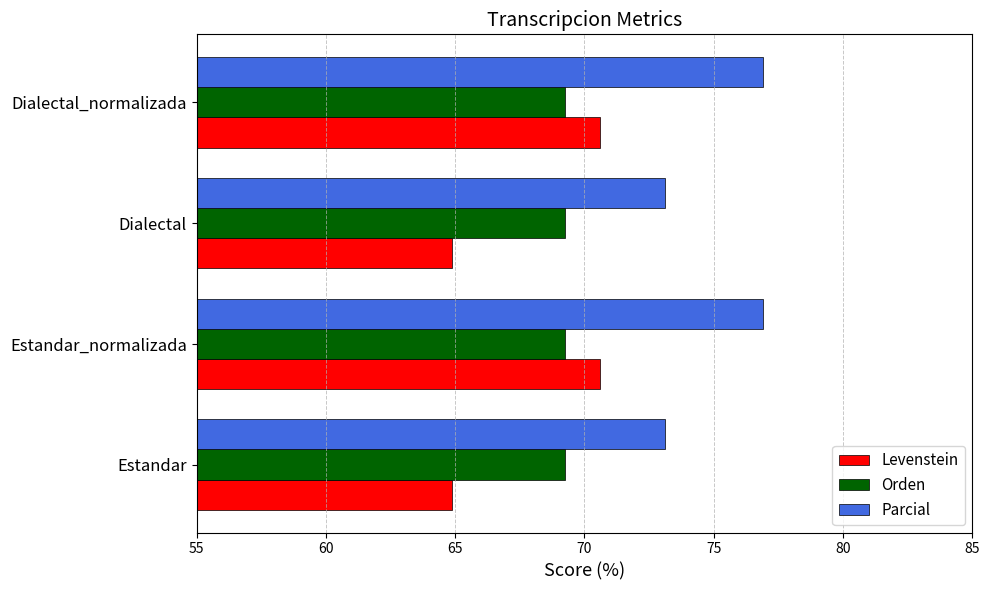

What is the sum of all Parcial values?

300.1